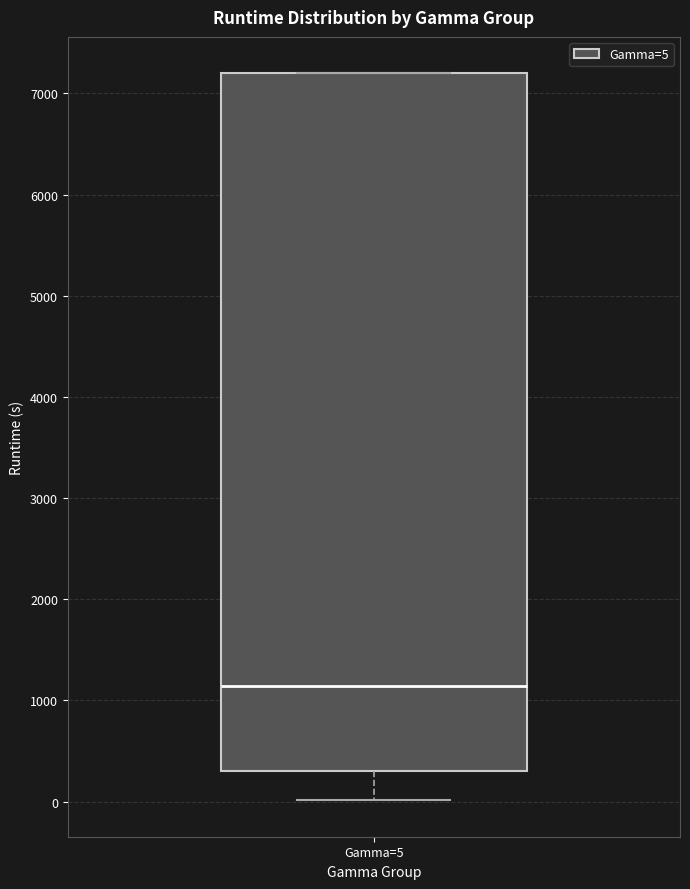

Transcribe this box plot: give where the median line is, the range the box spans, and where the two whiskers end, as read against the y-axis. The values are not printed on the chart, so give them approximately, as read against the axis.

median 1100, box 300 to 7200, whiskers 0 to 7200